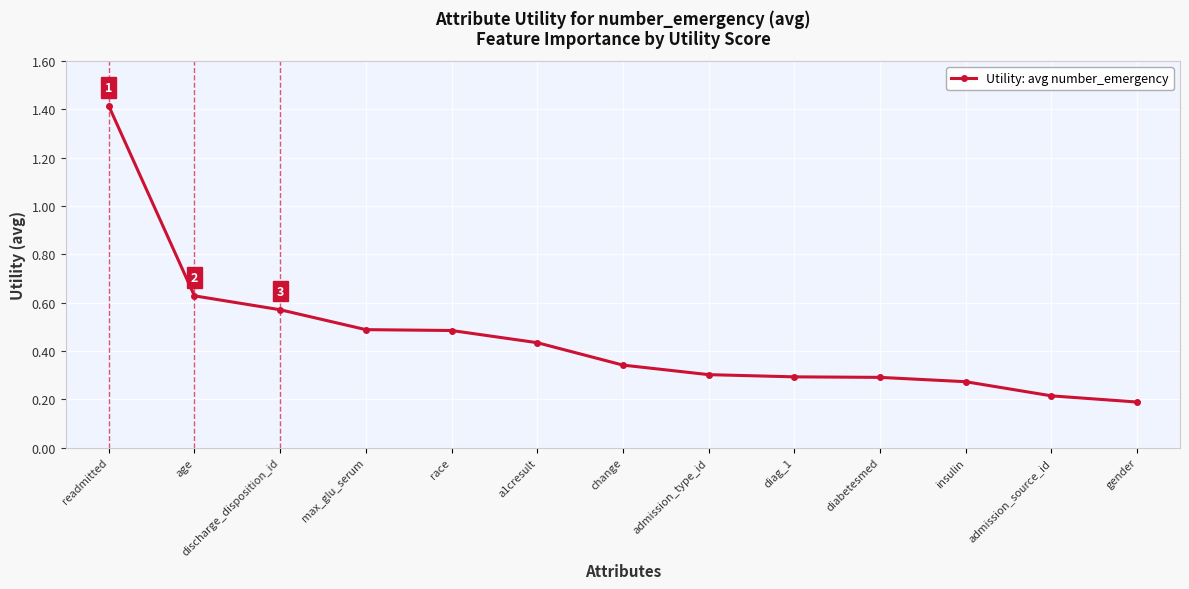

How many lines are shown in the chart?

1